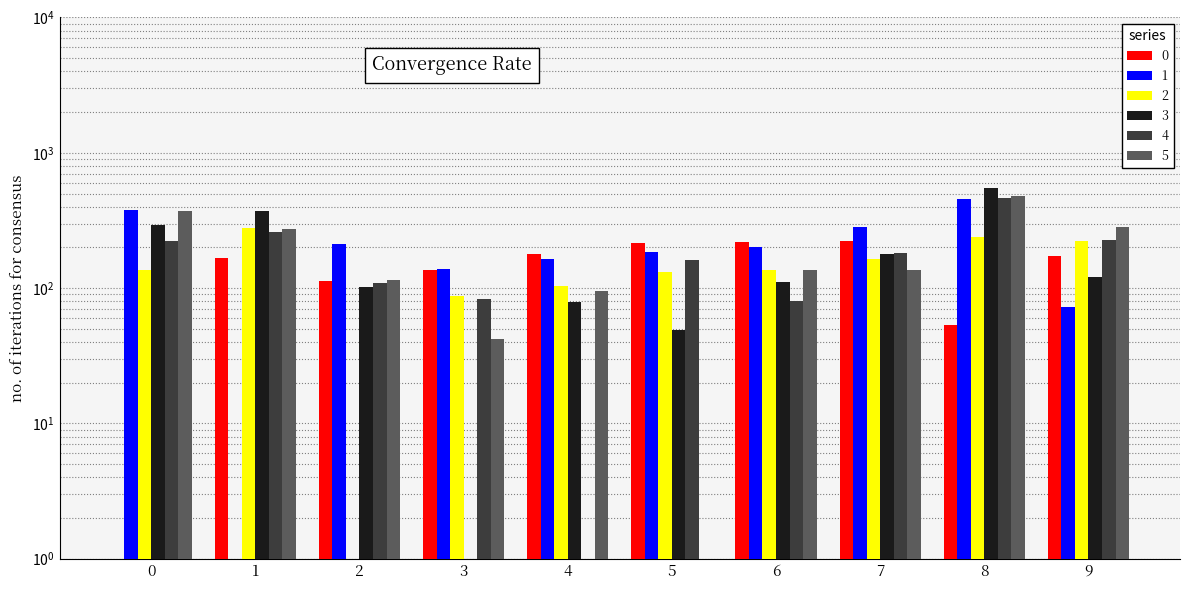

What is the approximate value of 0 at 7?

224.4